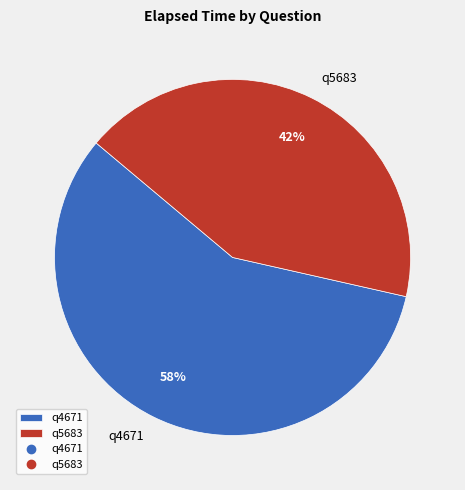

What is the largest slice in the pie chart?

q4671